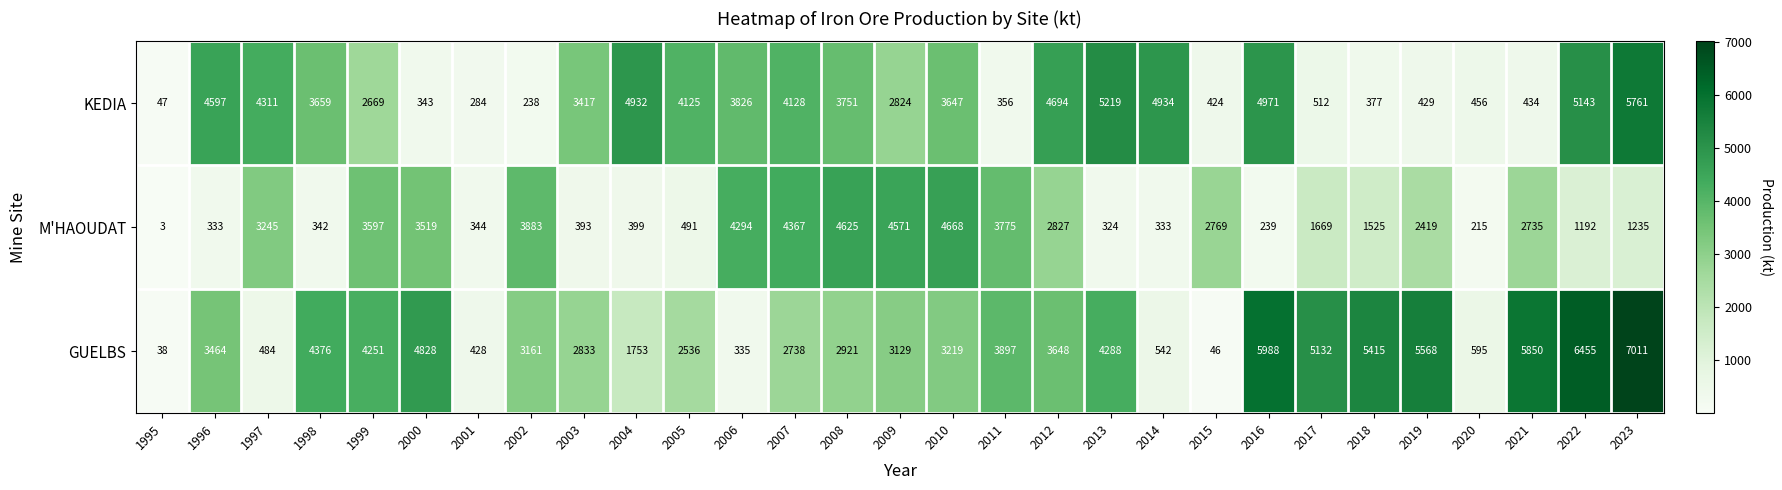

What is the sum of the KEDIA values at 2007 and 2010?

7775